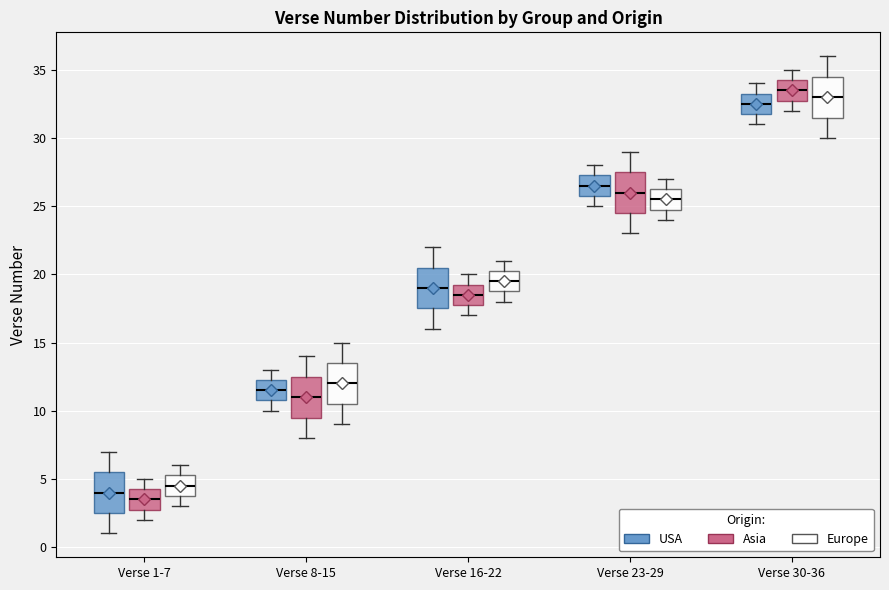

Reading left to right, read every box against the y-axis: the position of its median line, the range the box covers, and the ends of its whiskers. The values are not printed on the chart, so give them approximately, as read against the axis.

Verse 1-7 (USA): median 4.0, box 2.5 to 5.5, whiskers 1.0 to 7.0
Verse 1-7 (Asia): median 3.5, box 3.0 to 4.5, whiskers 2.0 to 5.0
Verse 1-7 (Europe): median 4.5, box 4.0 to 5.5, whiskers 3.0 to 6.0
Verse 8-15 (USA): median 11.5, box 11.0 to 12.5, whiskers 10.0 to 13.0
Verse 8-15 (Asia): median 11.0, box 9.5 to 12.5, whiskers 8.0 to 14.0
Verse 8-15 (Europe): median 12.0, box 10.5 to 13.5, whiskers 9.0 to 15.0
Verse 16-22 (USA): median 19.0, box 17.5 to 20.5, whiskers 16.0 to 22.0
Verse 16-22 (Asia): median 18.5, box 18.0 to 19.5, whiskers 17.0 to 20.0
Verse 16-22 (Europe): median 19.5, box 19.0 to 20.5, whiskers 18.0 to 21.0
Verse 23-29 (USA): median 26.5, box 26.0 to 27.5, whiskers 25.0 to 28.0
Verse 23-29 (Asia): median 26.0, box 24.5 to 27.5, whiskers 23.0 to 29.0
Verse 23-29 (Europe): median 25.5, box 25.0 to 26.5, whiskers 24.0 to 27.0
Verse 30-36 (USA): median 32.5, box 32.0 to 33.5, whiskers 31.0 to 34.0
Verse 30-36 (Asia): median 33.5, box 33.0 to 34.5, whiskers 32.0 to 35.0
Verse 30-36 (Europe): median 33.0, box 31.5 to 34.5, whiskers 30.0 to 36.0